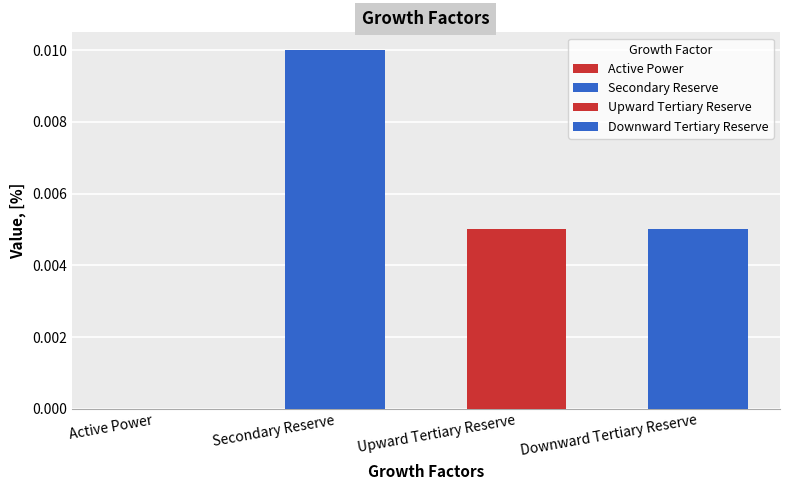

Rank the categories by value from lowest to highest.

Active Power, Upward Tertiary Reserve, Downward Tertiary Reserve, Secondary Reserve